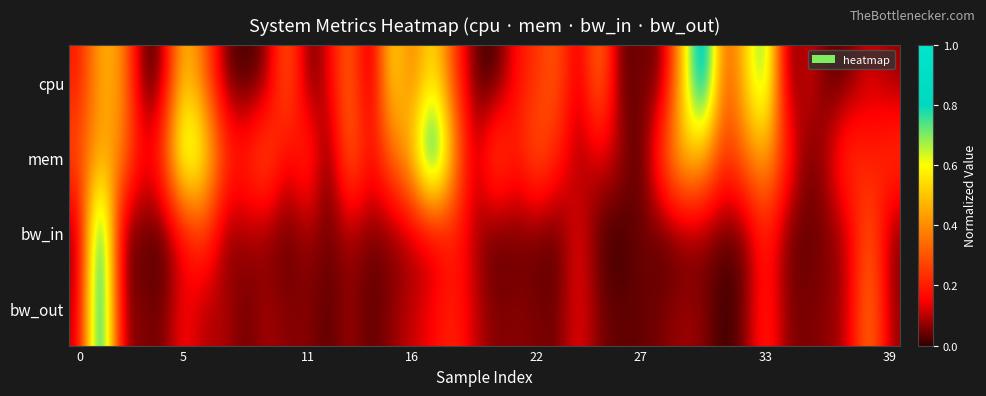

How many categories are shown in the chart?

40